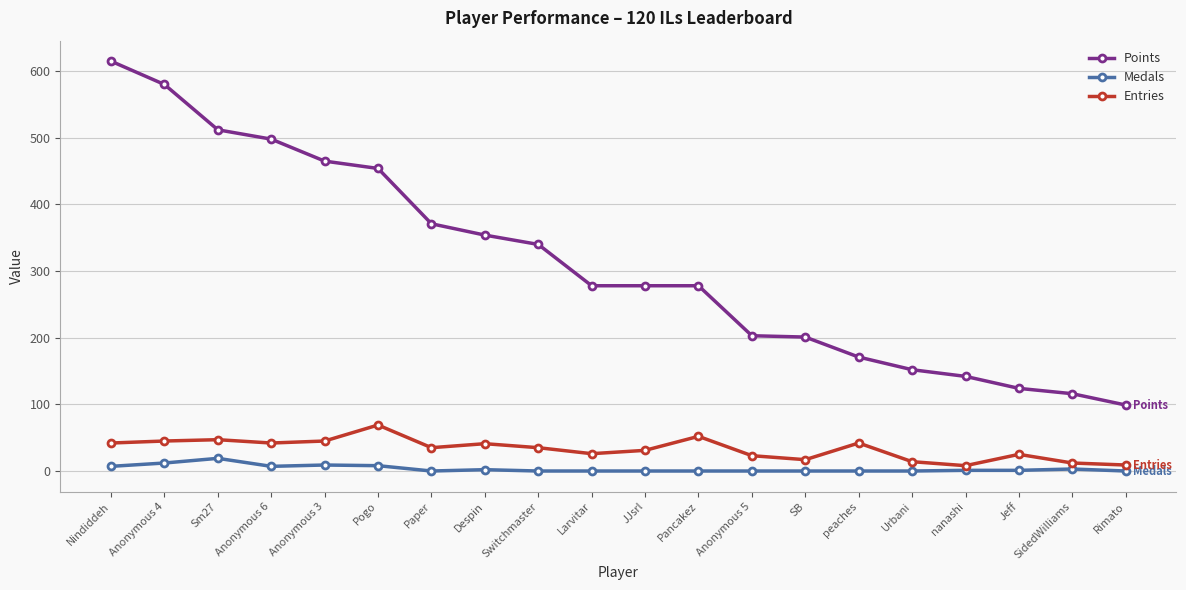

What is the maximum value for Points?

615